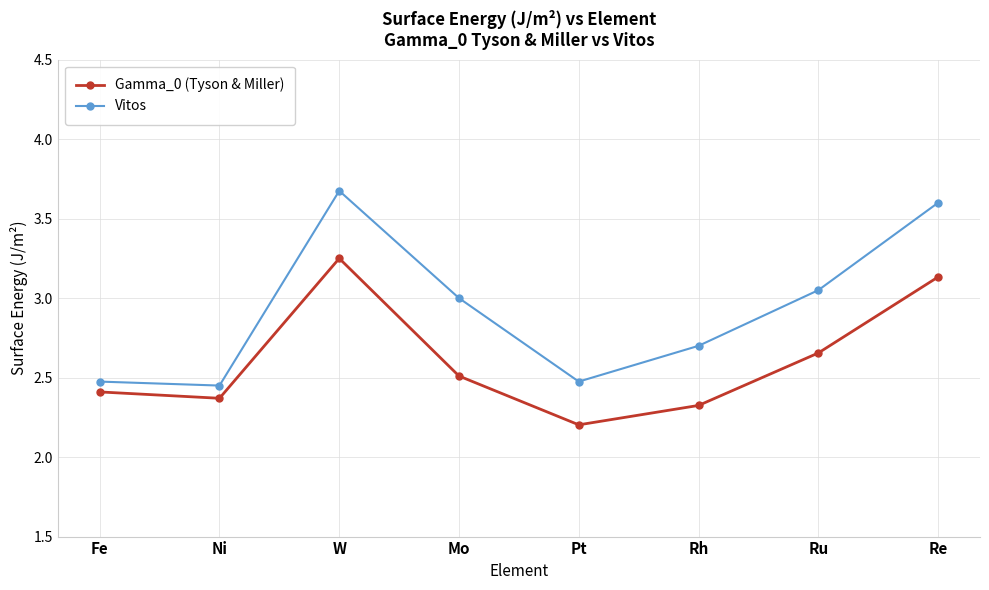

True or false: Gamma_0 (Tyson & Miller) has a value of 1.8 at Ru.

False